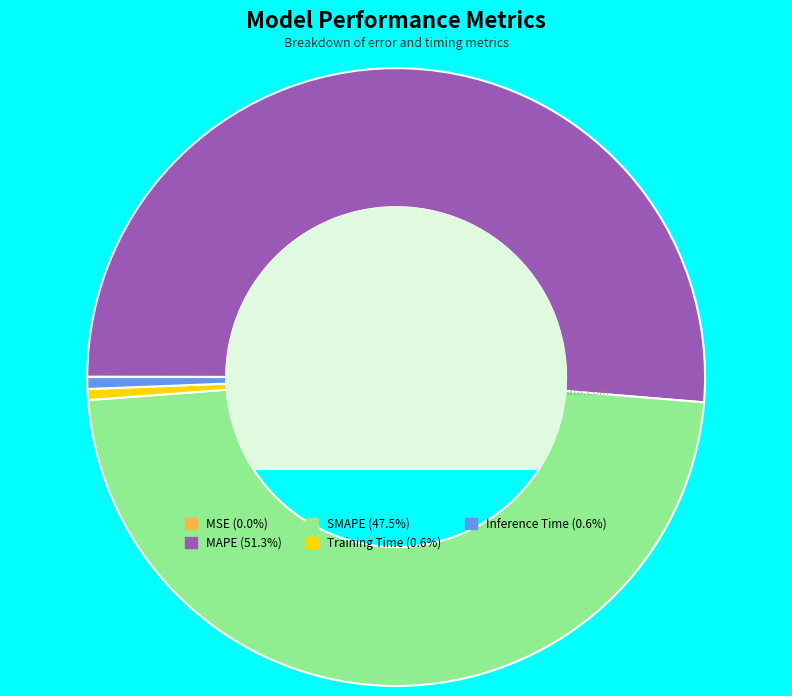

Does any single category account for the majority?

Yes